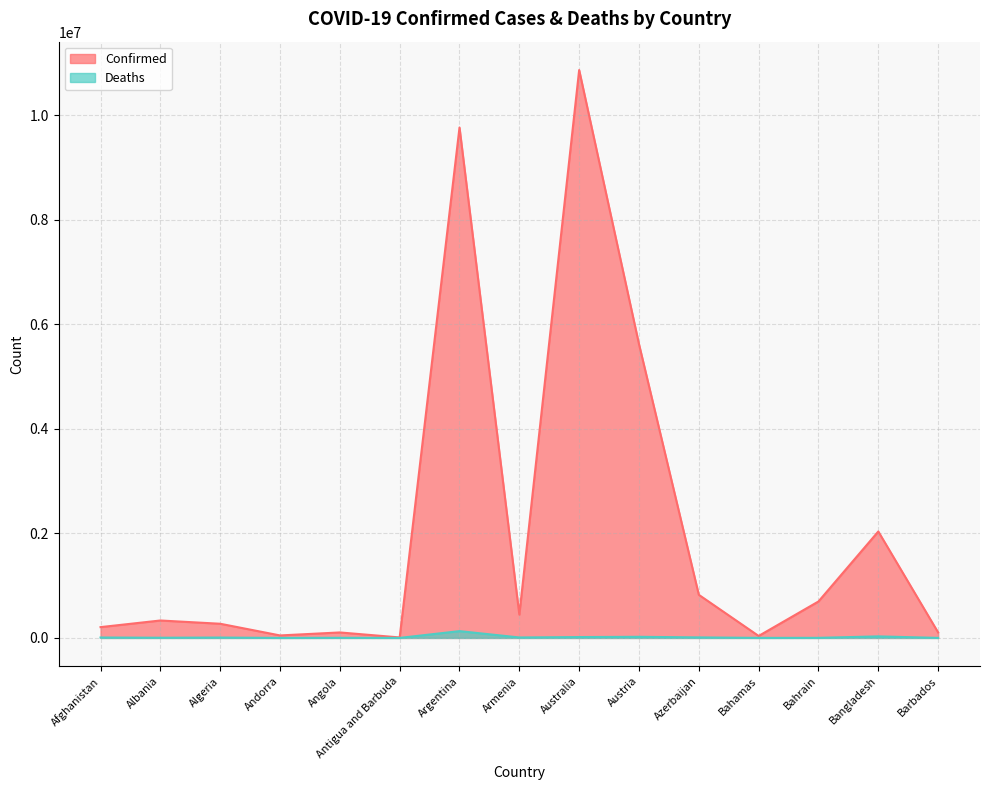

Where does the Confirmed series first go above 333535?

Argentina